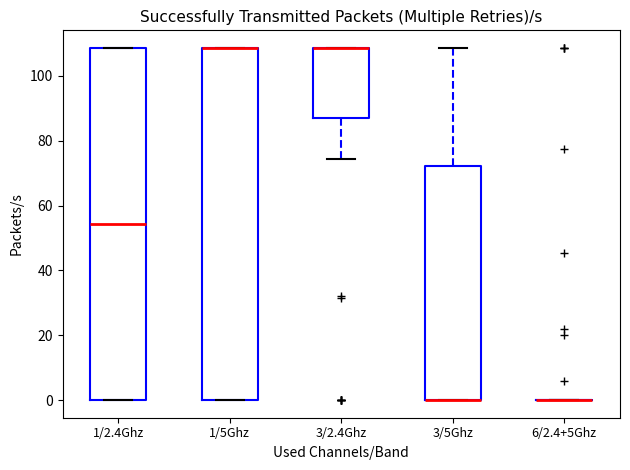

Reading left to right, read every box against the y-axis: the position of its median line, the range the box covers, and the ends of its whiskers. The values are not printed on the chart, so give them approximately, as read against the axis.

1/2.4Ghz: median 54, box 0 to 108, whiskers 0 to 108
1/5Ghz: median 108 (drawn on the box's upper edge), box 0 to 108, whiskers 0 to 108
3/2.4Ghz: median 108 (drawn on the box's upper edge), box 86 to 108, whiskers 74 to 108
3/5Ghz: median 0 (drawn on the box's lower edge), box 0 to 72, whiskers 0 to 108
6/2.4+5Ghz: box collapsed to a line at 0, whiskers 0 to 0